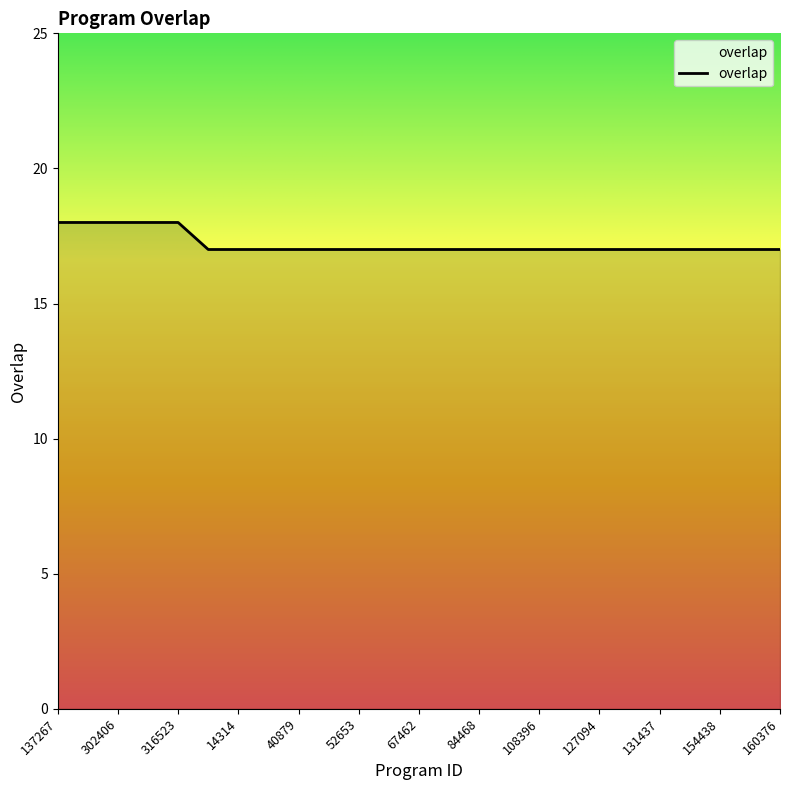

What is the minimum value shown in the chart?

17